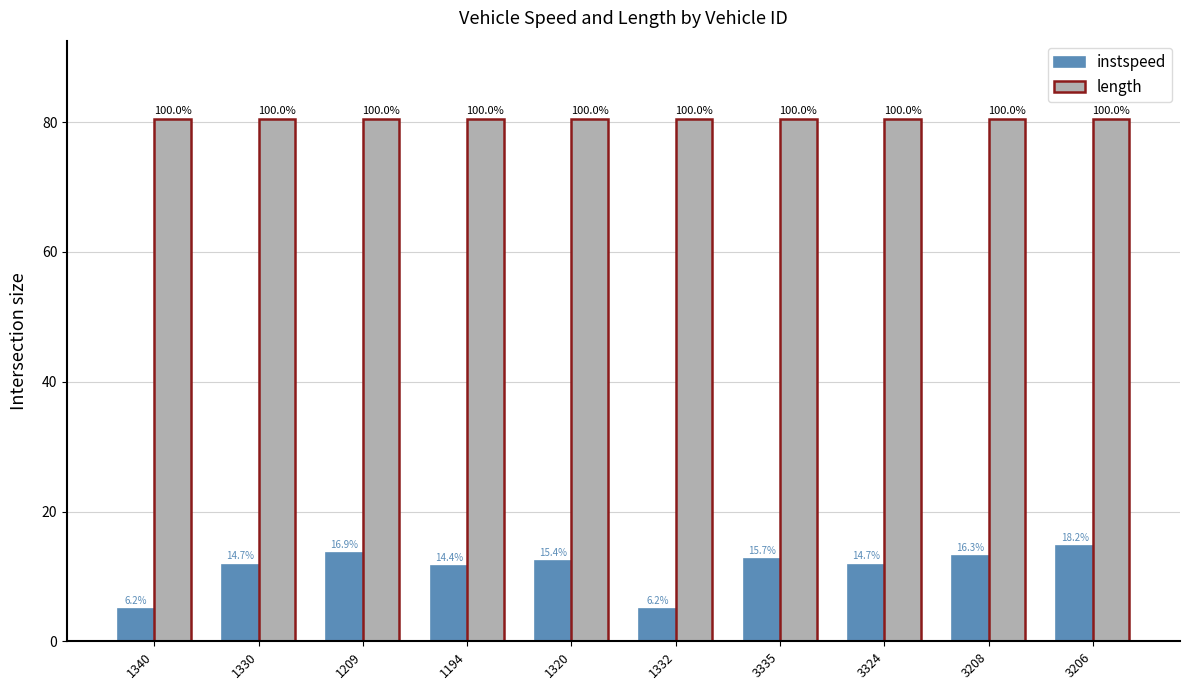

What is the label of the 7th bar from the left?

3335